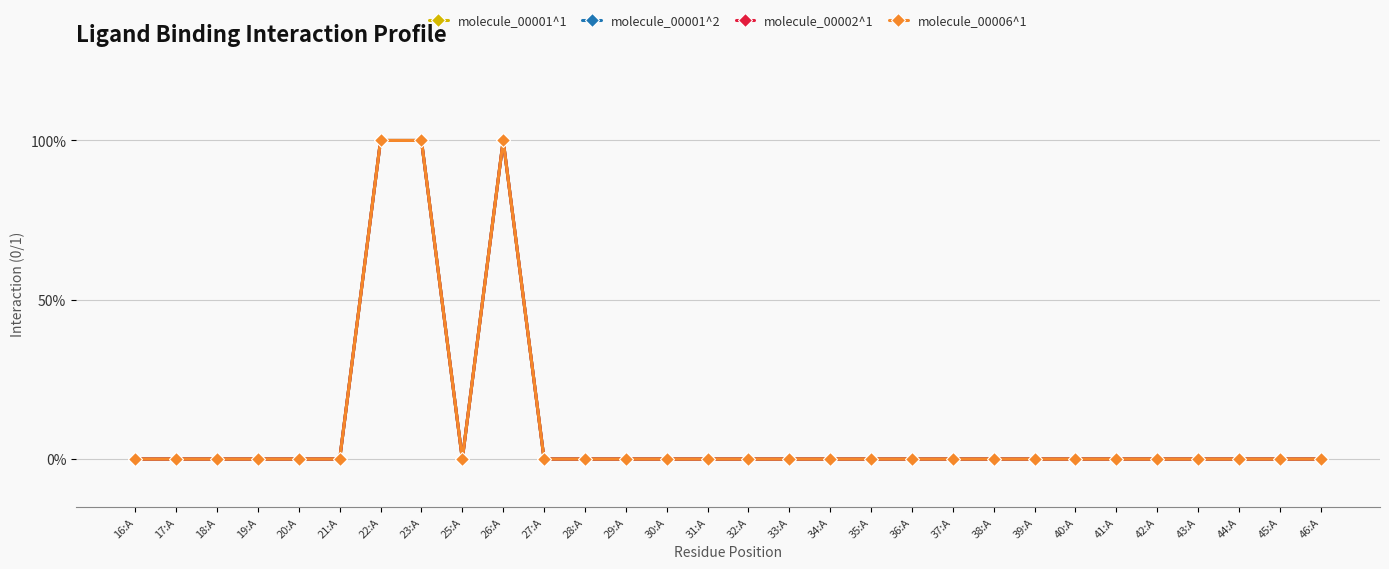

Is this an area chart (filled region under the line)?

No